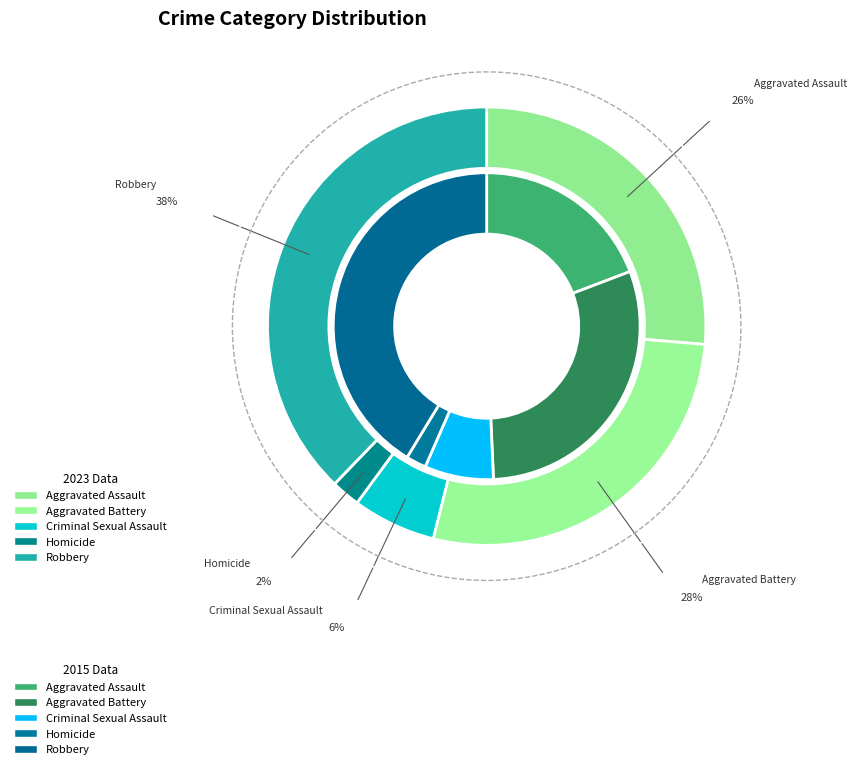

How many slices are in this pie chart?

5